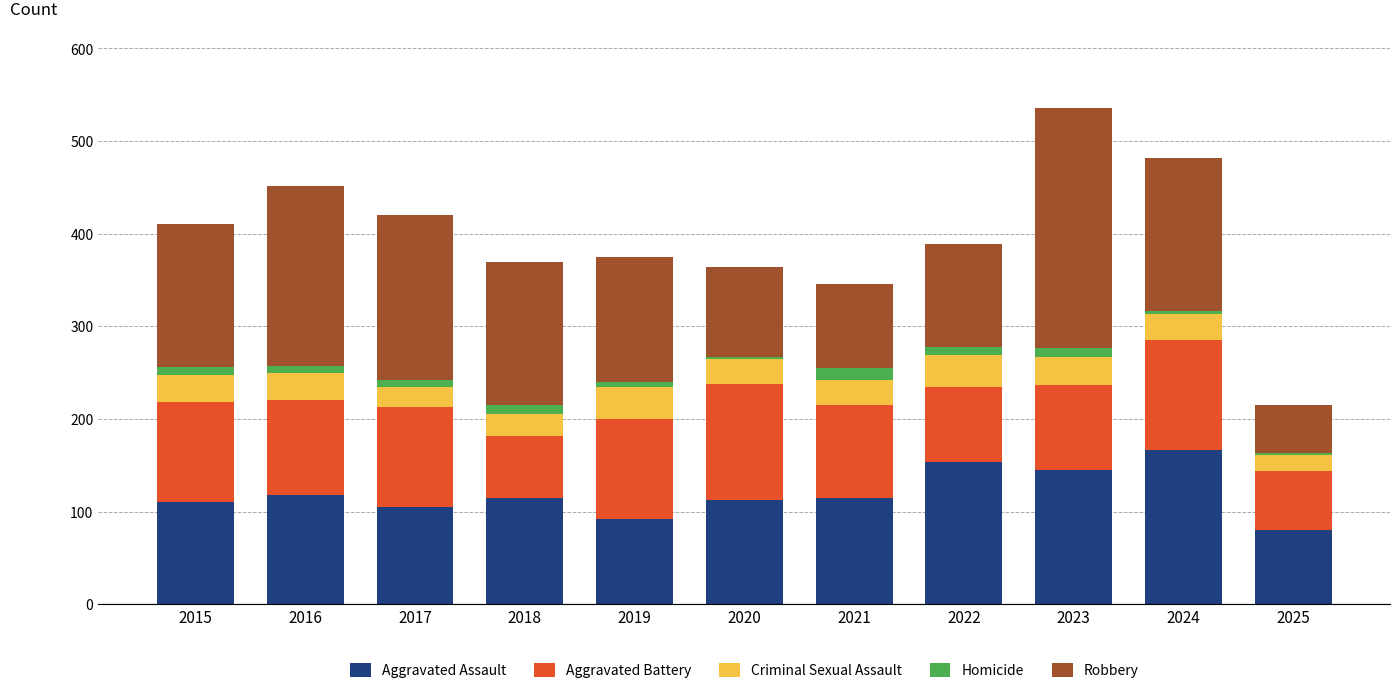

The Aggravated Assault series shows 176 at 2017. True or false?

False